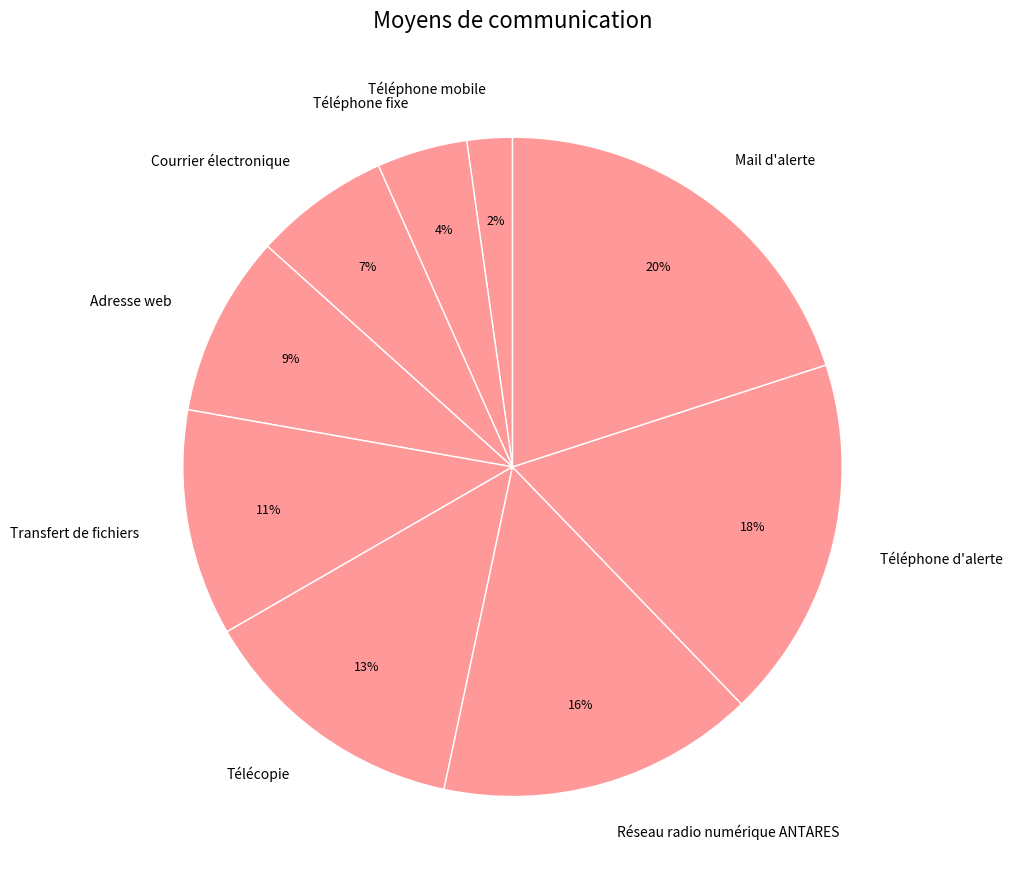

Which category has the biggest portion of the pie?

Mail d'alerte